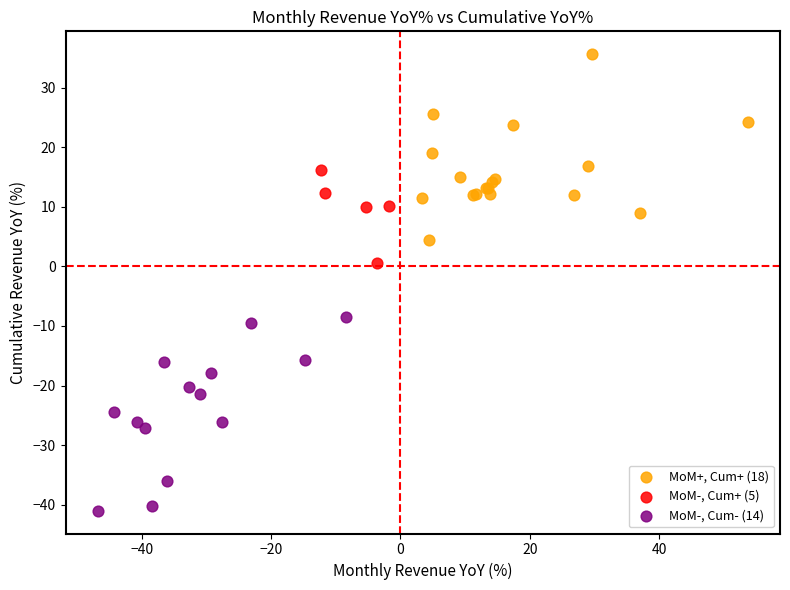

Which series has the largest Y range (max minus min)?

MoM-, Cum- (14)